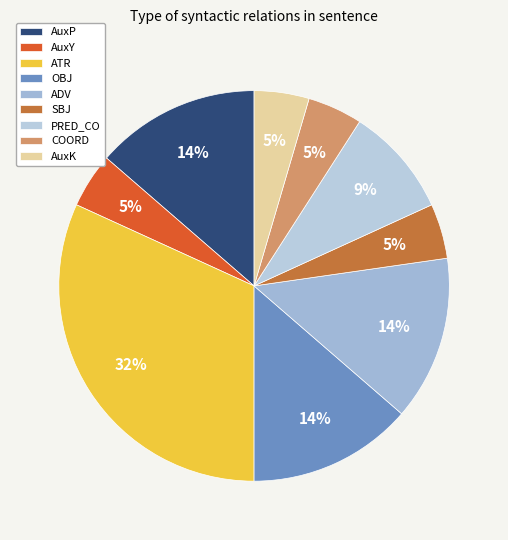

What percentage is NOT represented by SBJ?

95.5%